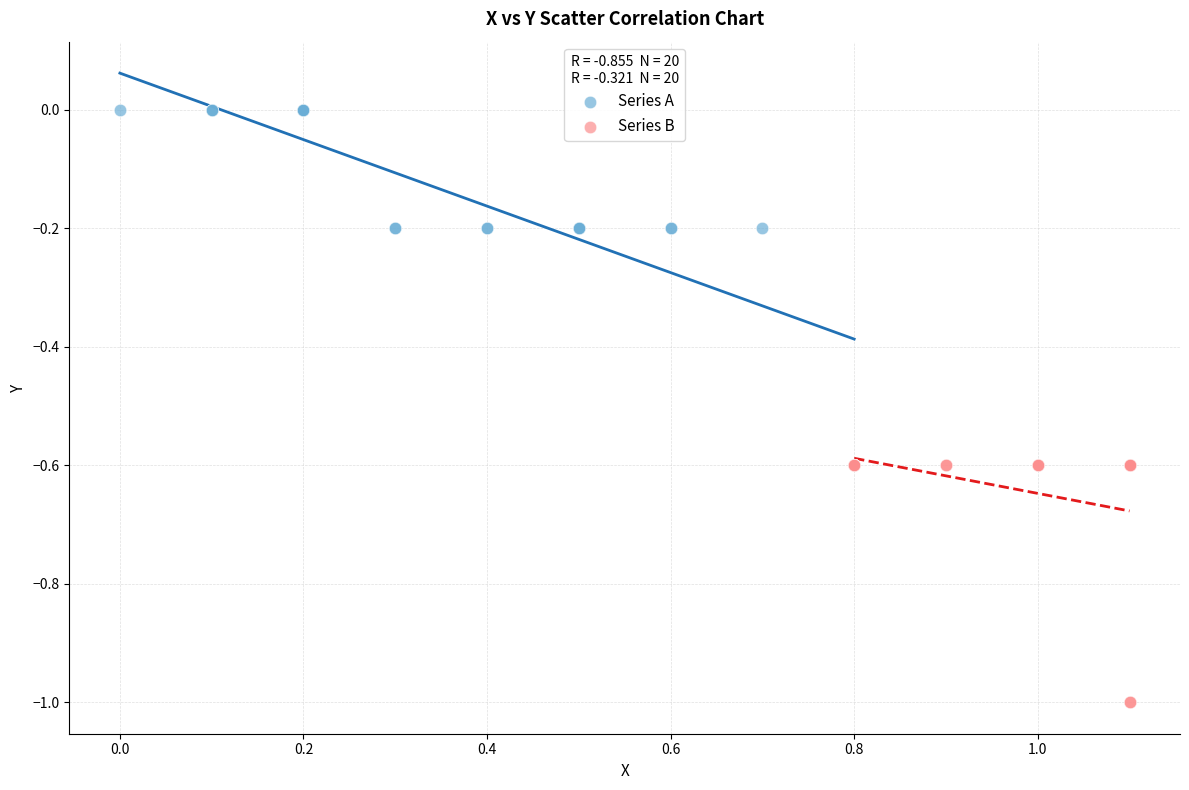

Which series reaches the maximum Y coordinate?

Series A